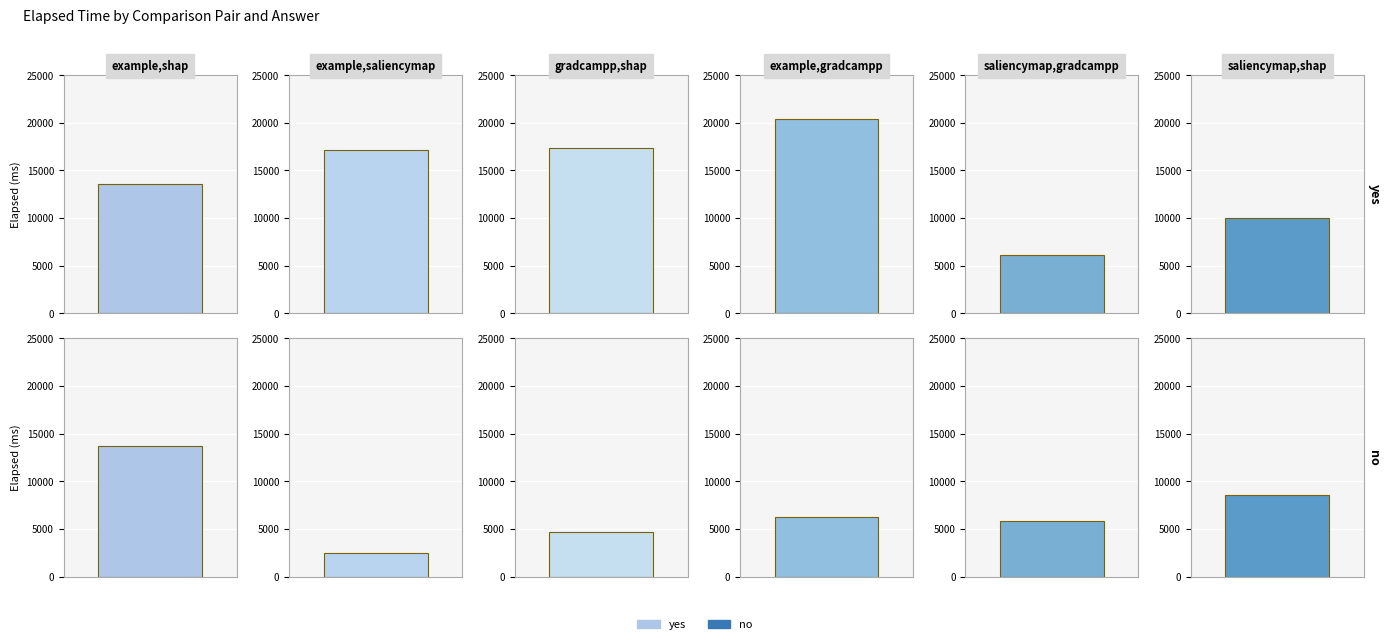

Reading left to right, extract all data points from this chart.

example,shap: 0=13561	1=13659
example,saliencymap: 0=17142	1=2432
gradcampp,shap: 0=17382	1=4723
example,gradcampp: 0=20399	1=6294
saliencymap,gradcampp: 0=6081	1=5840
saliencymap,shap: 0=10026	1=8609